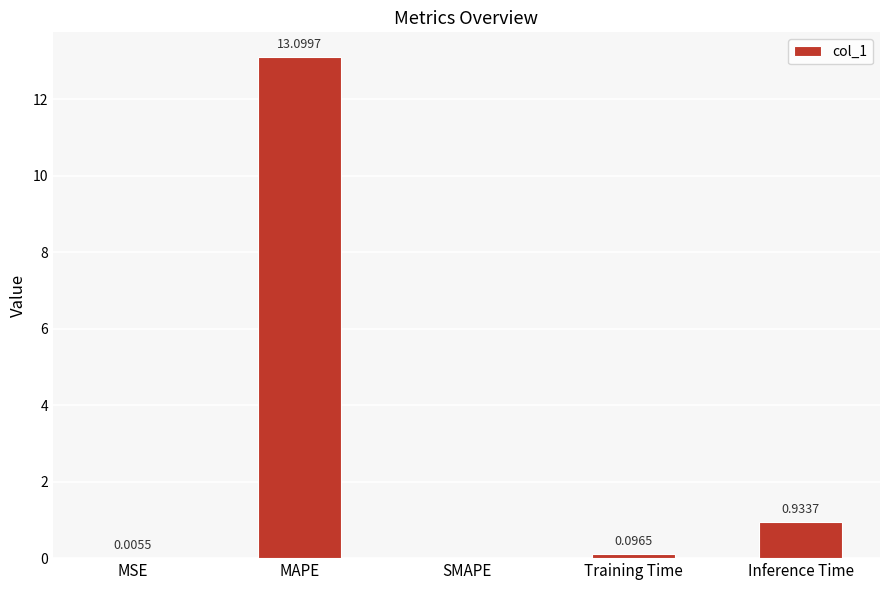

What is the change in value from SMAPE to Training Time?

+0.1